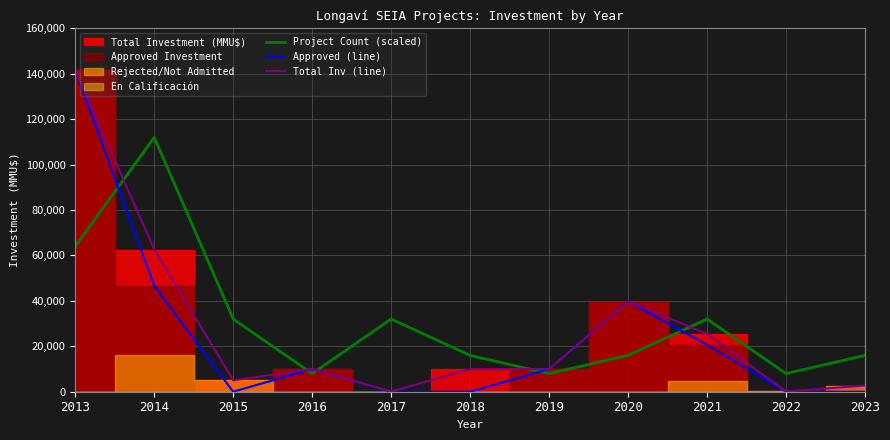

At how many categories does at least one series exceed 2851?

11